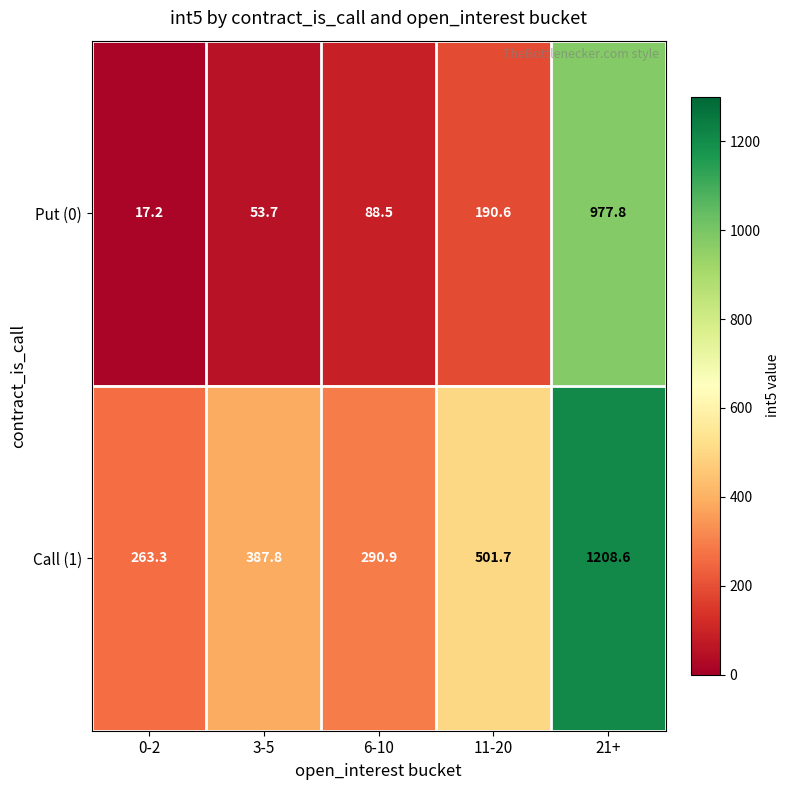

What is the difference between the highest and lowest values at 11-20?

311.1